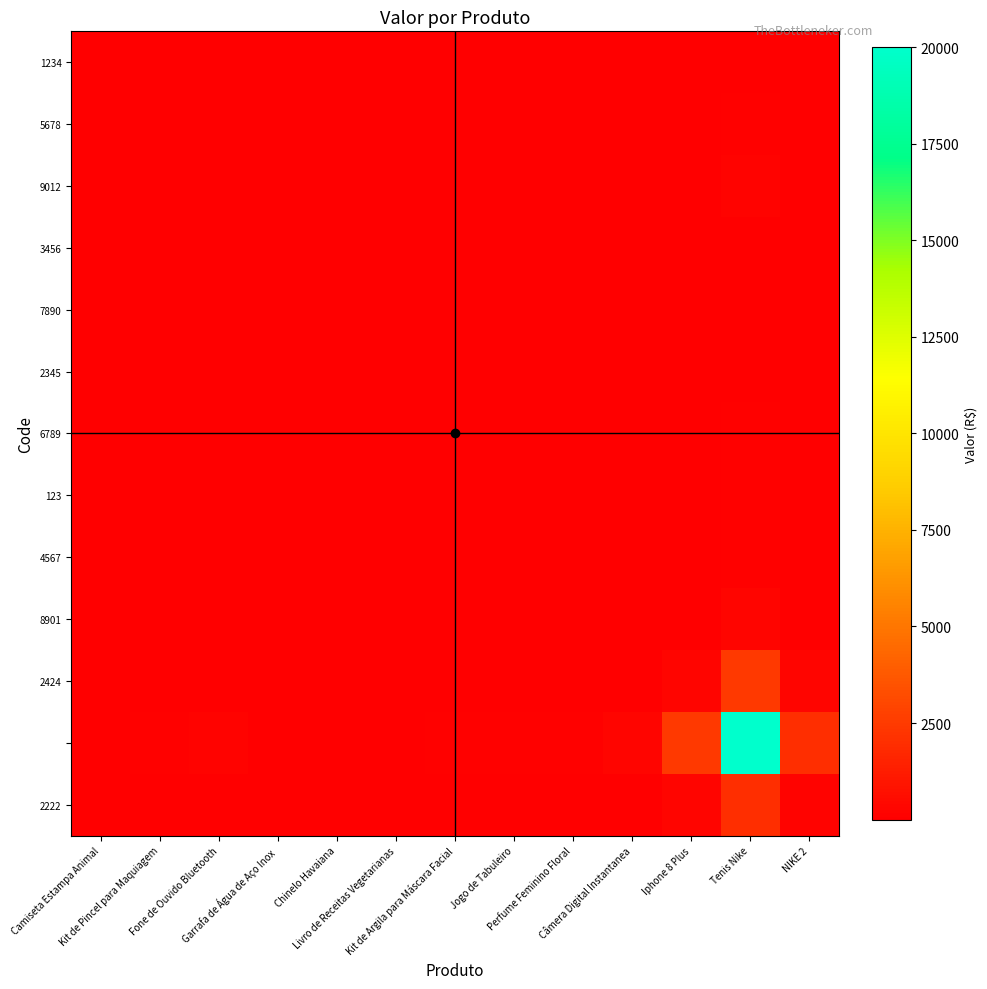

What is the maximum value shown in the chart?

20000.0